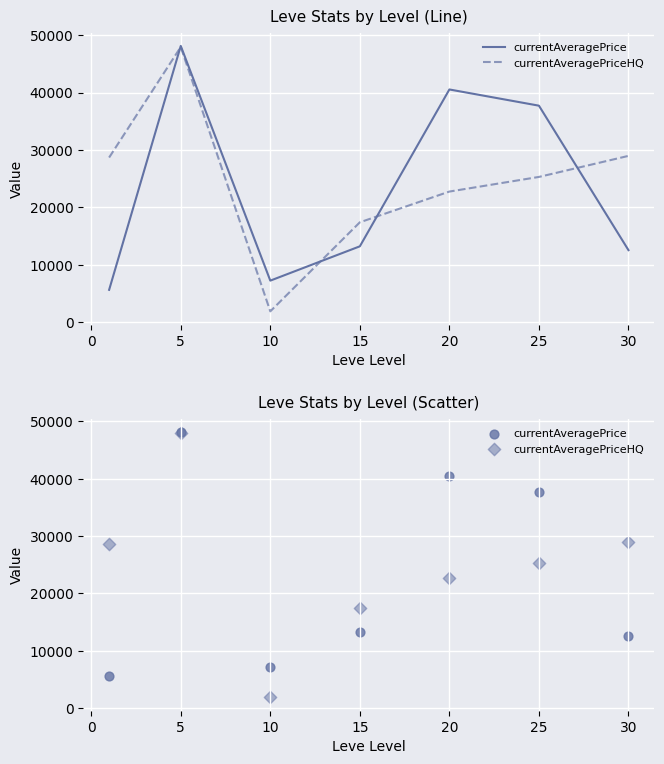

Which series has the widest spread of Y values?

currentAveragePriceHQ